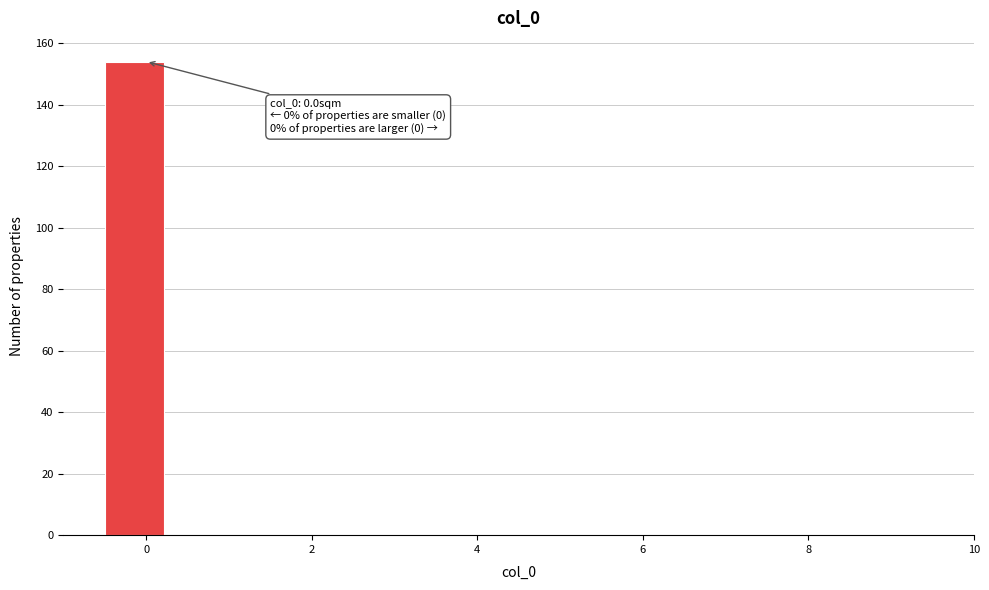

Read against the x-axis, roughly where is the centre of the tallest bar?

-0.2